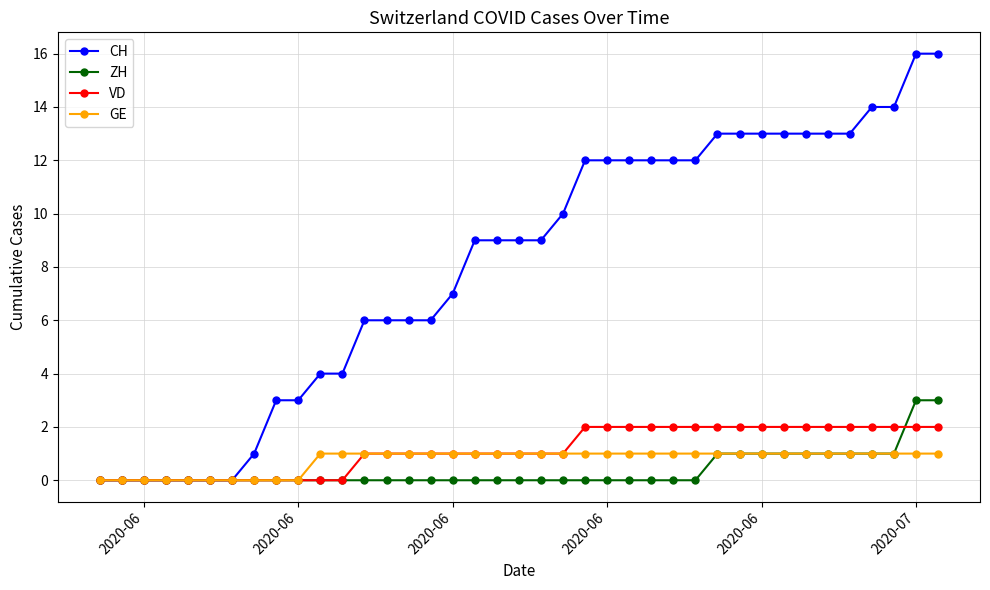

Count the number of categories in the chart.

39